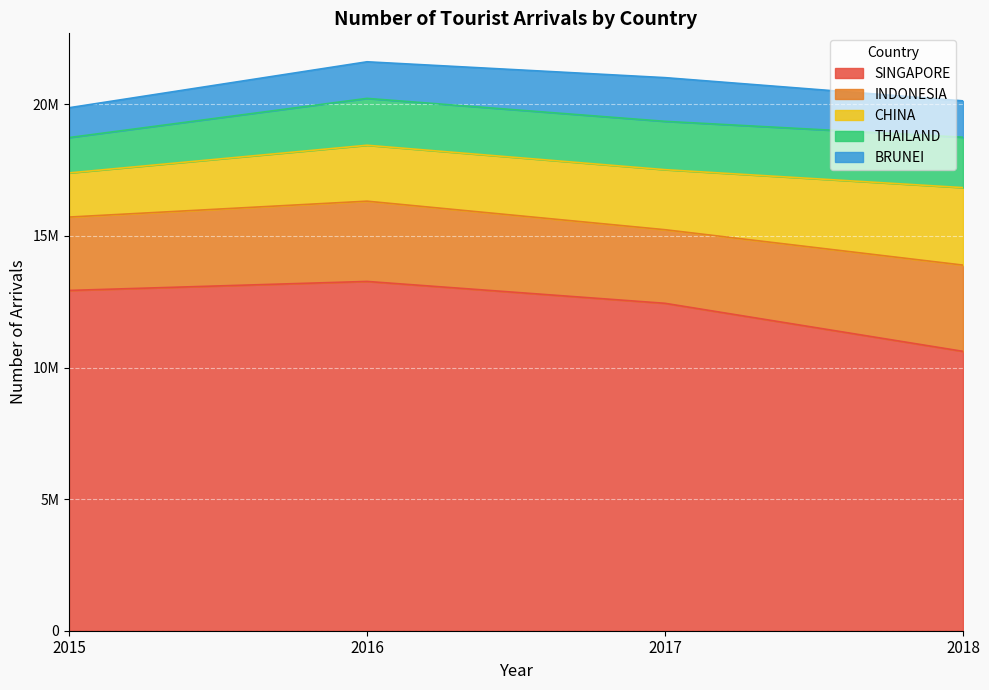

What is the difference between the highest and lowest values at 2018?

9233955